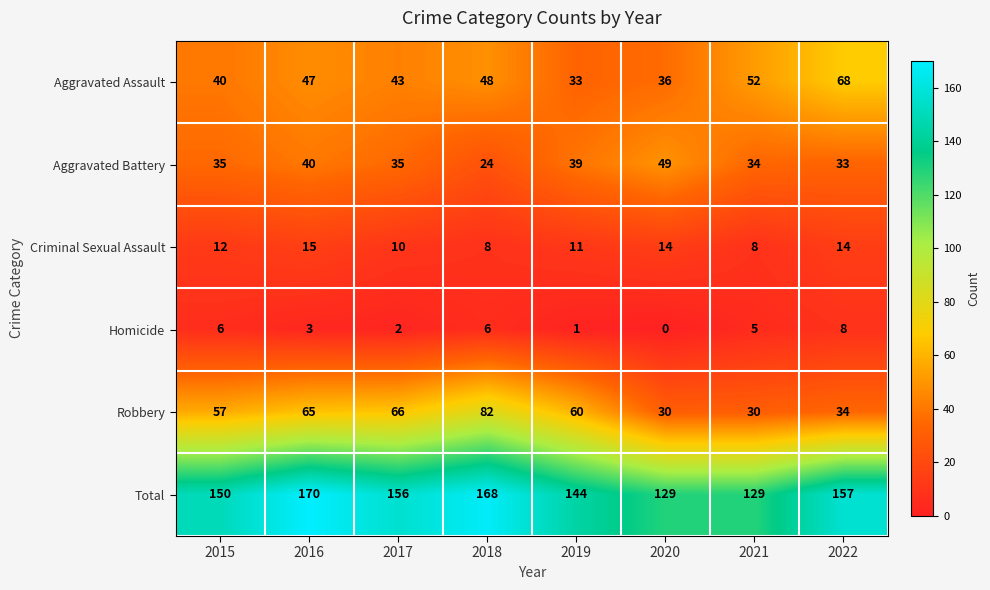

How many data points does each series have?

8